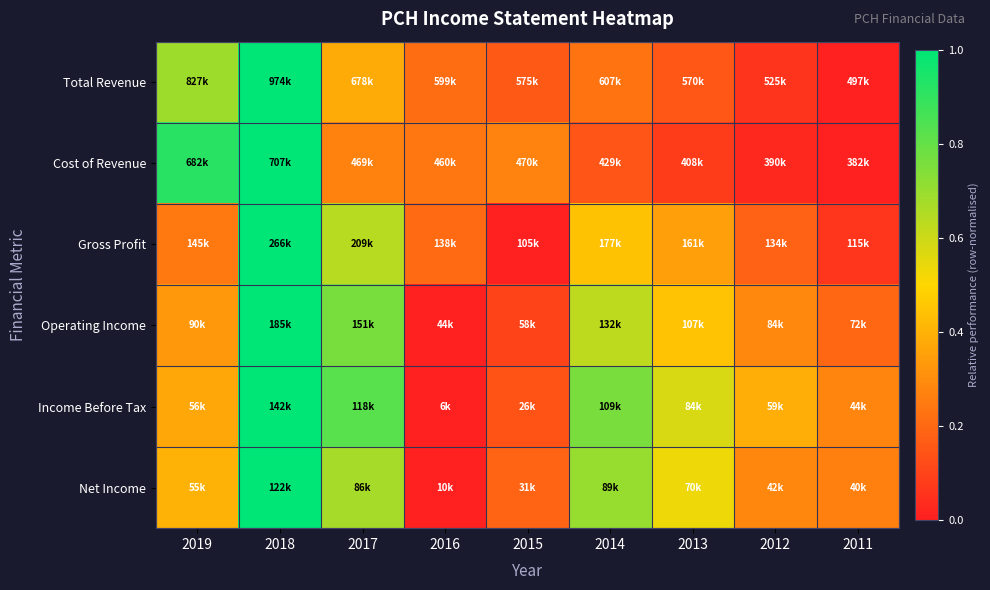

What is the total value across all series at 2013?

2.1